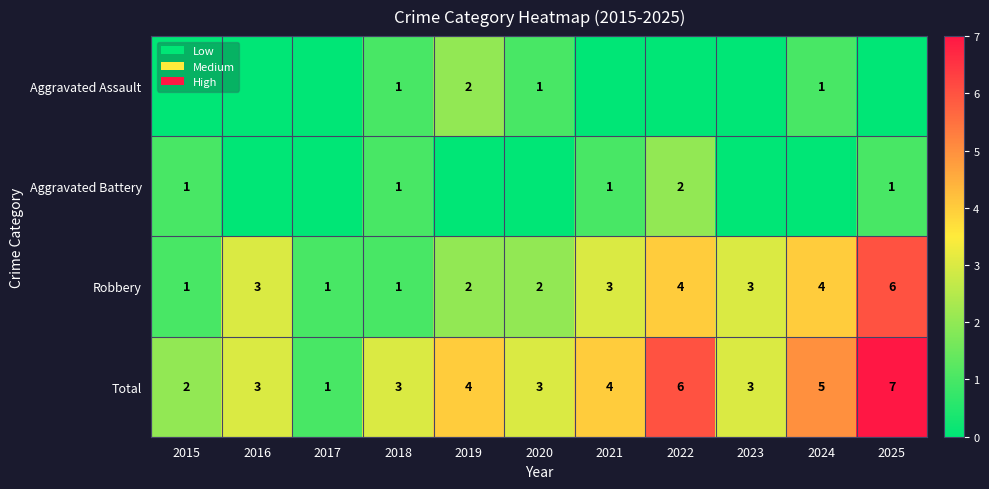

True or false: Robbery has a value of 1 at 2024.

False